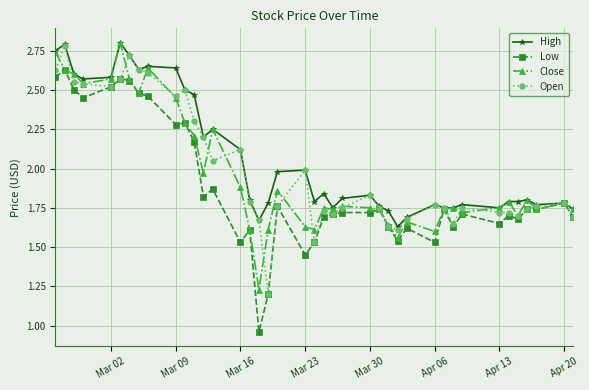

What is the average value of the High series?

2.1